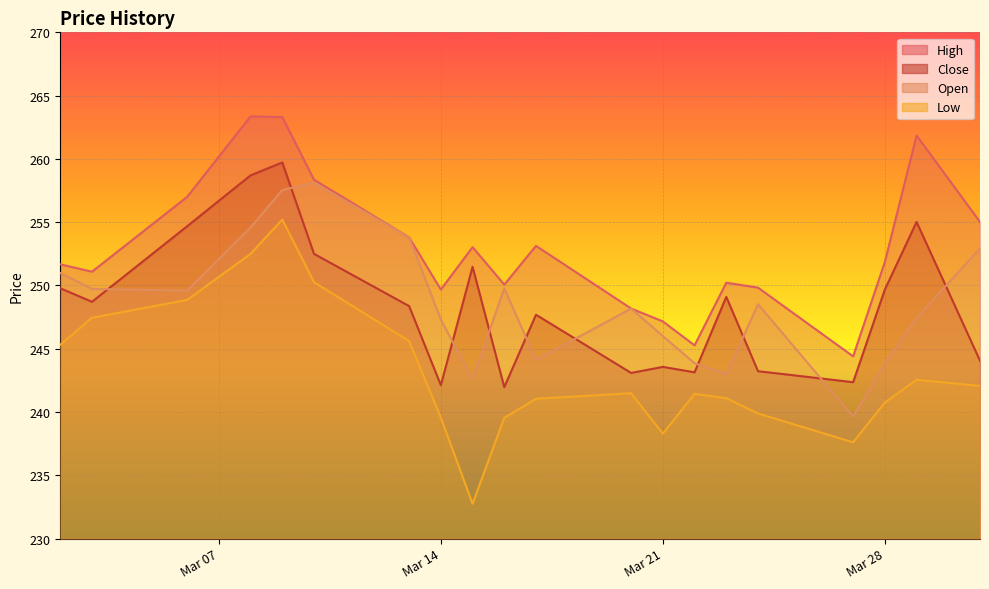

True or false: Close and High intersect in this chart.

False